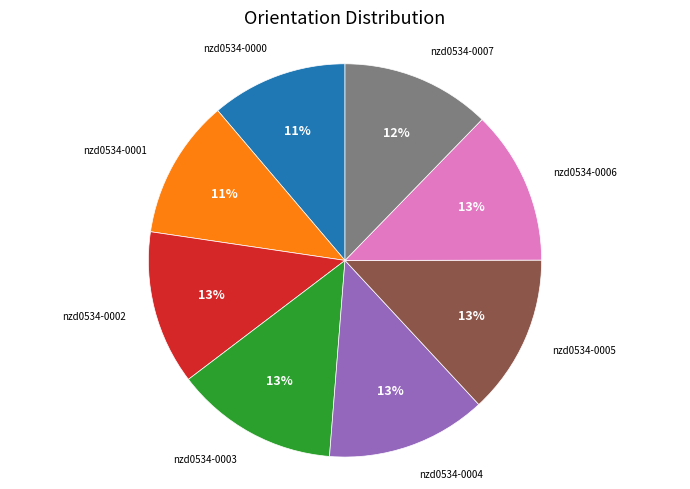

To the nearest percent, what is the difference between the largest and smallest slice percentages?

2%